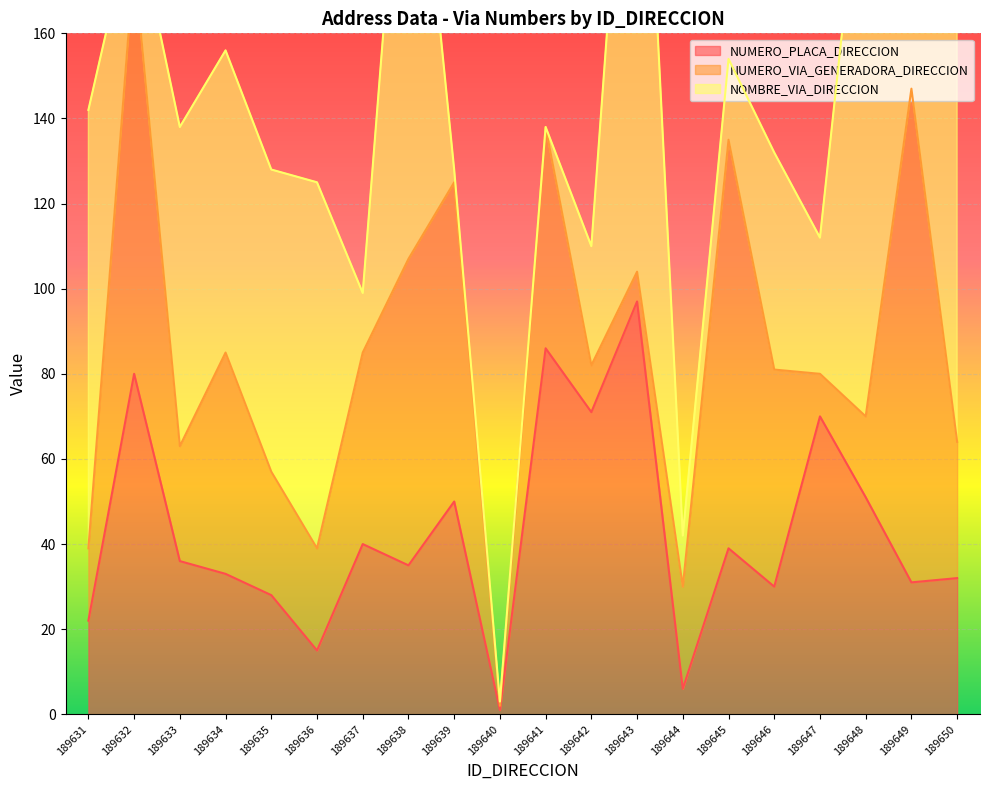

List the labels in order of NUMERO_PLACA_DIRECCION value, largest first.

189643, 189641, 189632, 189642, 189647, 189648, 189639, 189637, 189645, 189633, 189638, 189634, 189650, 189649, 189646, 189635, 189631, 189636, 189644, 189640